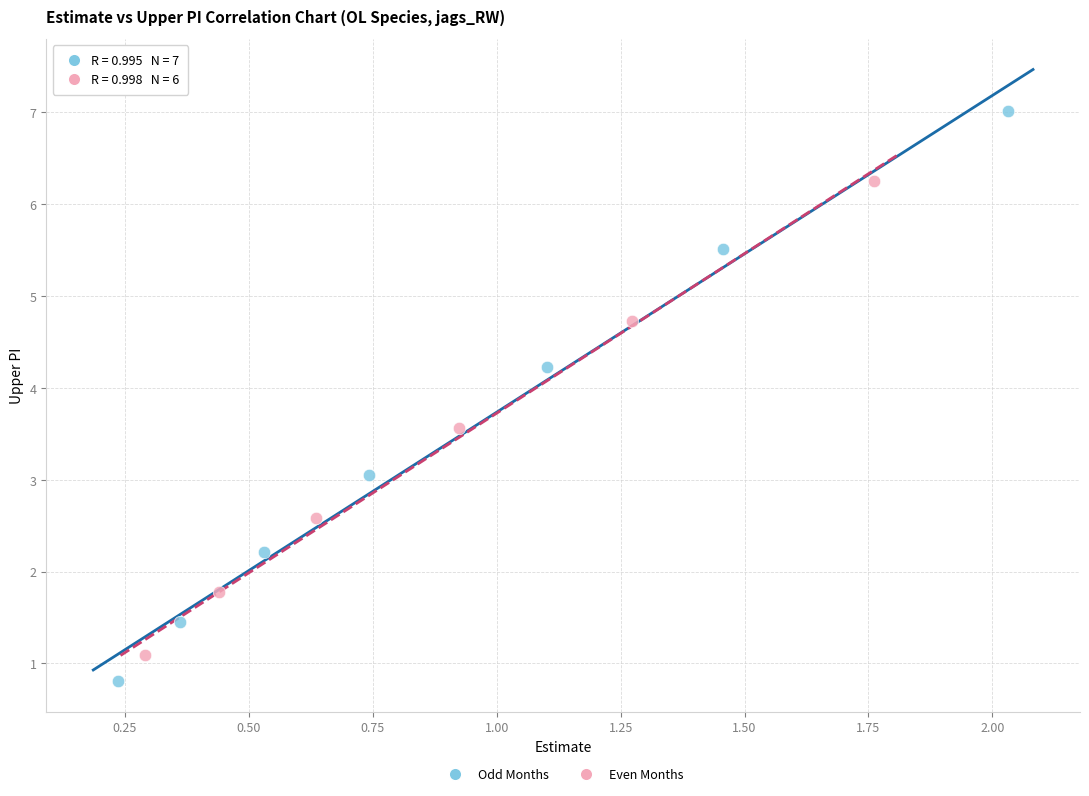

What are all the series names shown in the legend?

Odd Months, Even Months